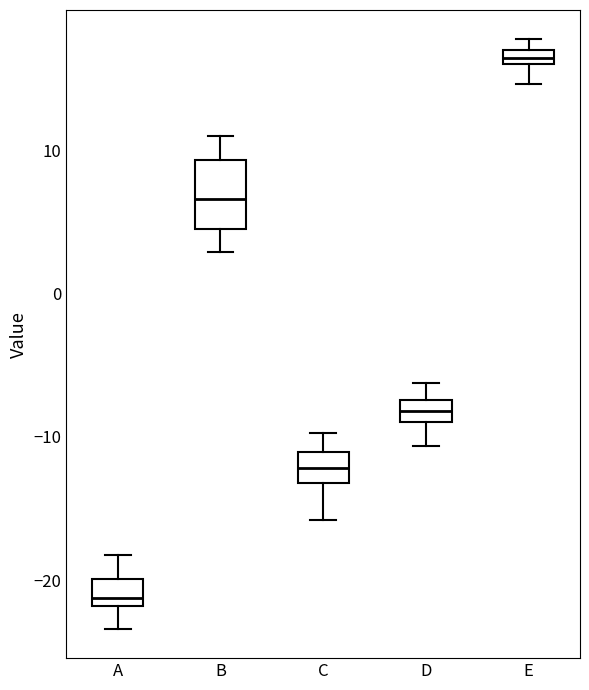

Comparing the boxes themselves (not the whiskers), which one is the tallest?

B